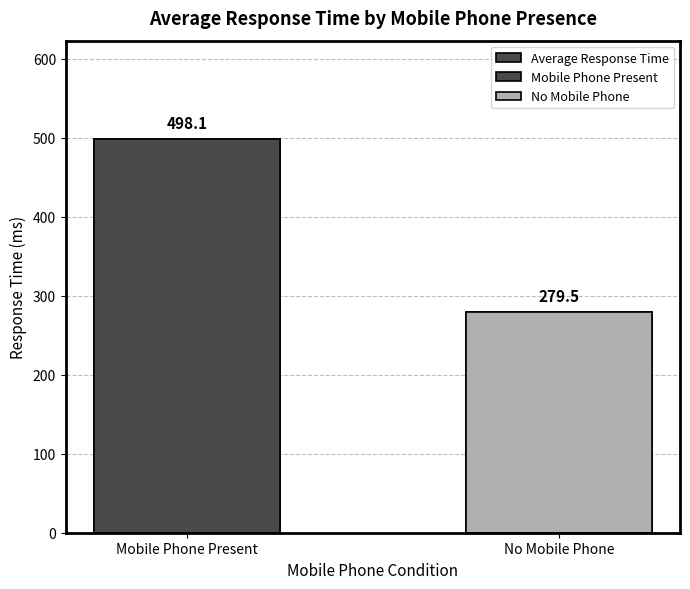

What is the difference between the values at Mobile Phone Present and No Mobile Phone?

218.6